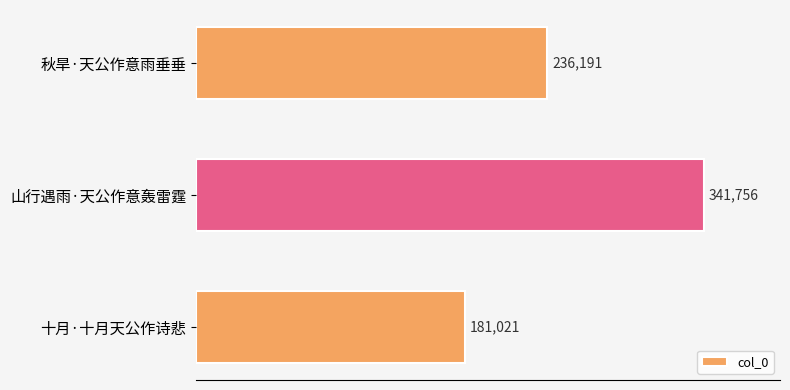

At which label is the value closest to 261388?

秋旱·天公作意雨垂垂